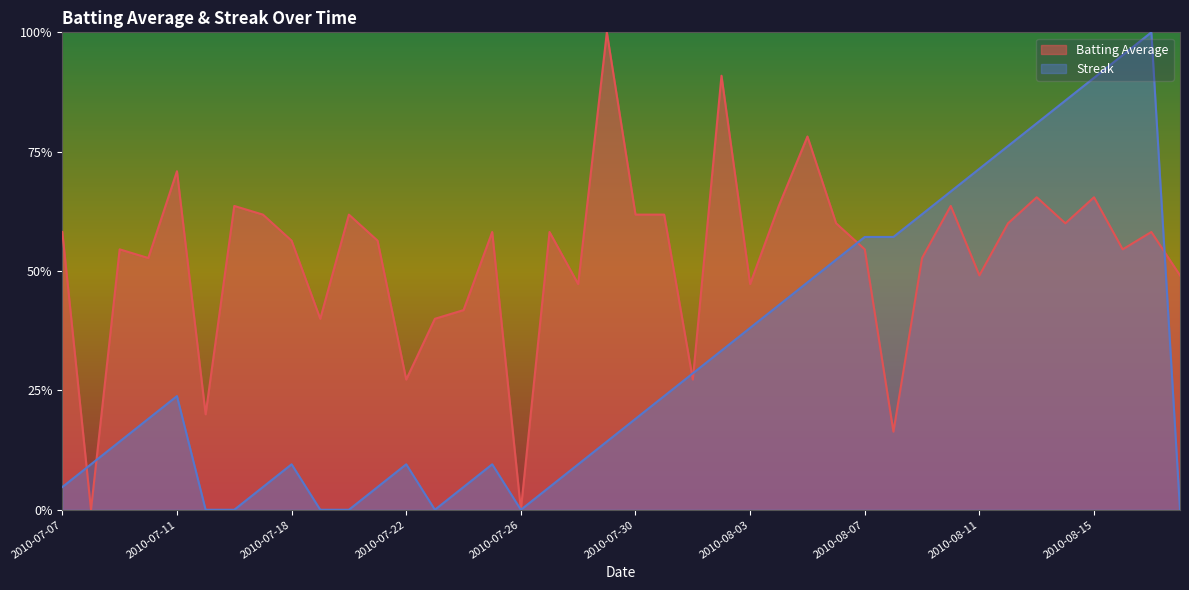

The value of Streak at 2010-08-14 is 1.3. True or false?

False